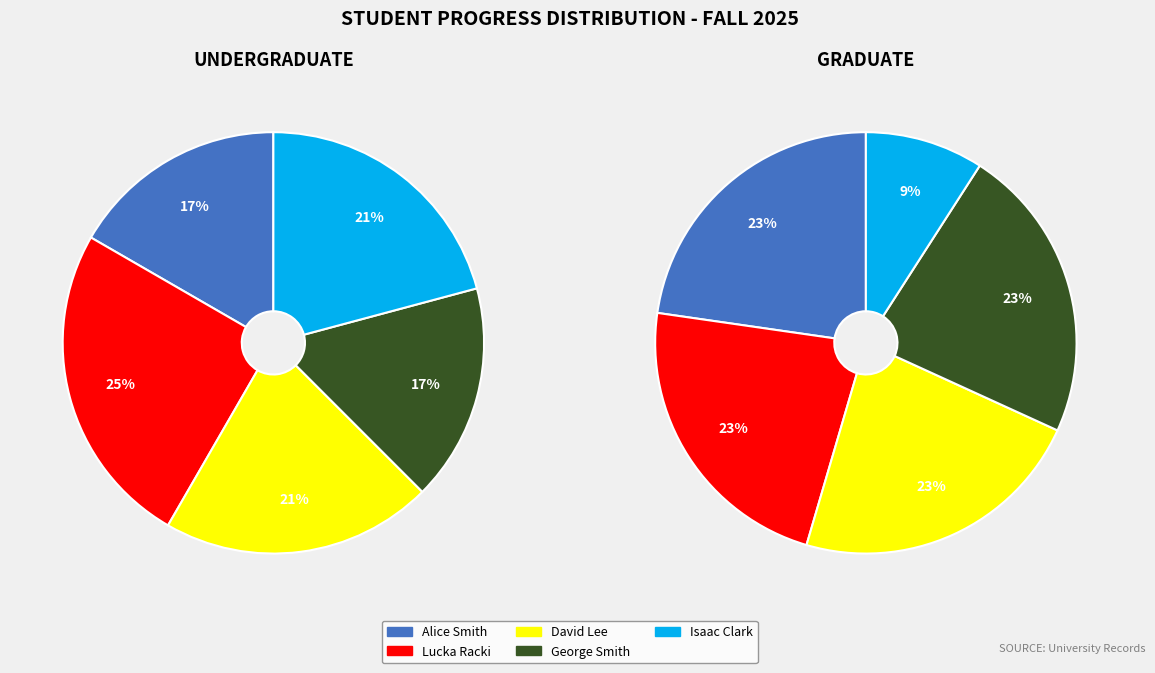

Do 1 and 2 together represent more than half of the pie?

No